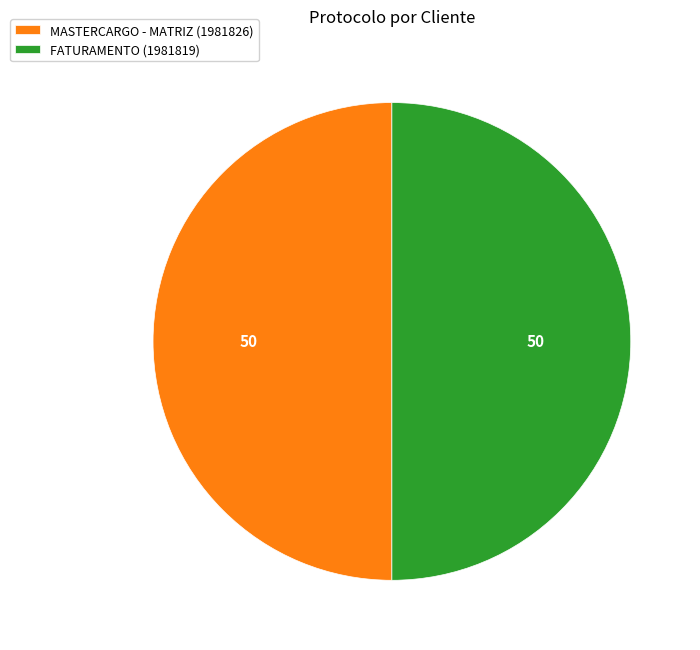

Is the sum of FATURAMENTO (1981819) and MASTERCARGO - MATRIZ (1981826) greater than half?

Yes